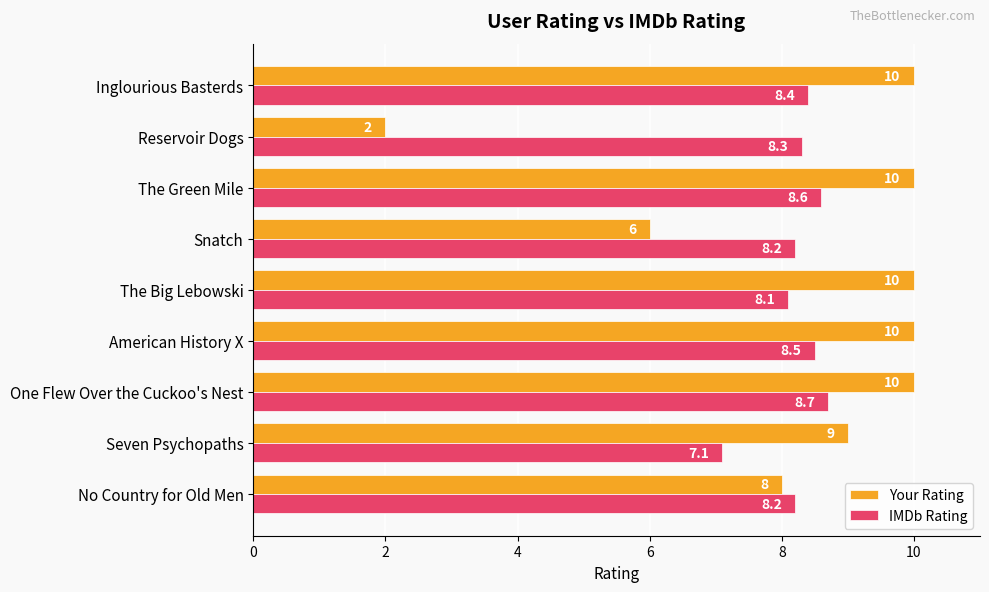

At No Country for Old Men, list the series in order from smallest to largest.

Your Rating, IMDb Rating